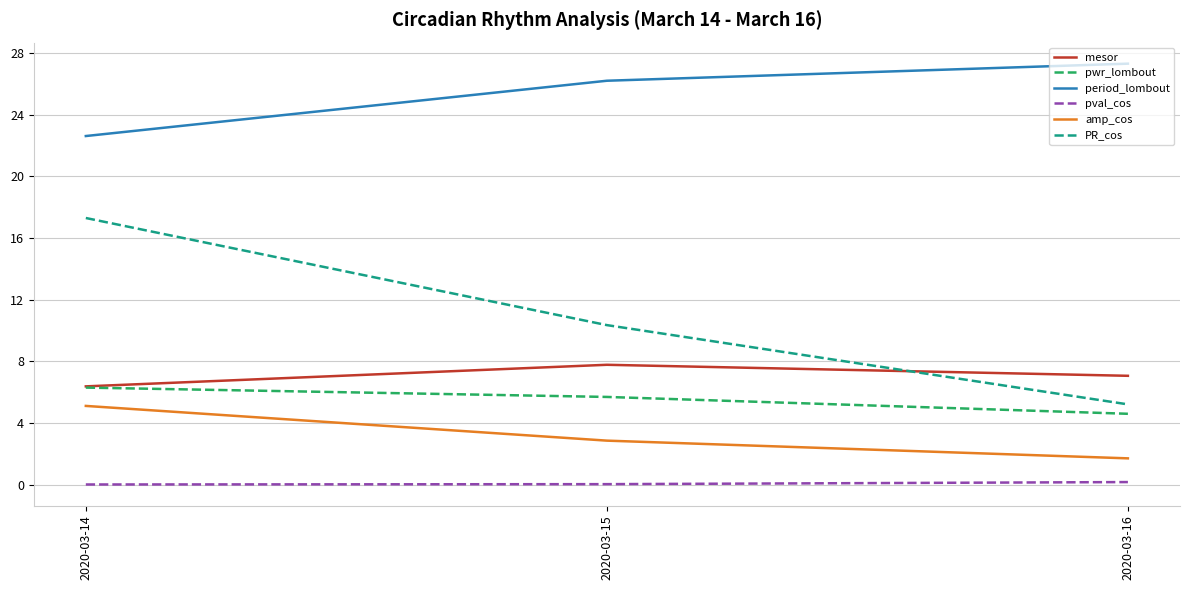

Which label corresponds to the largest value in the chart?

2020-03-16